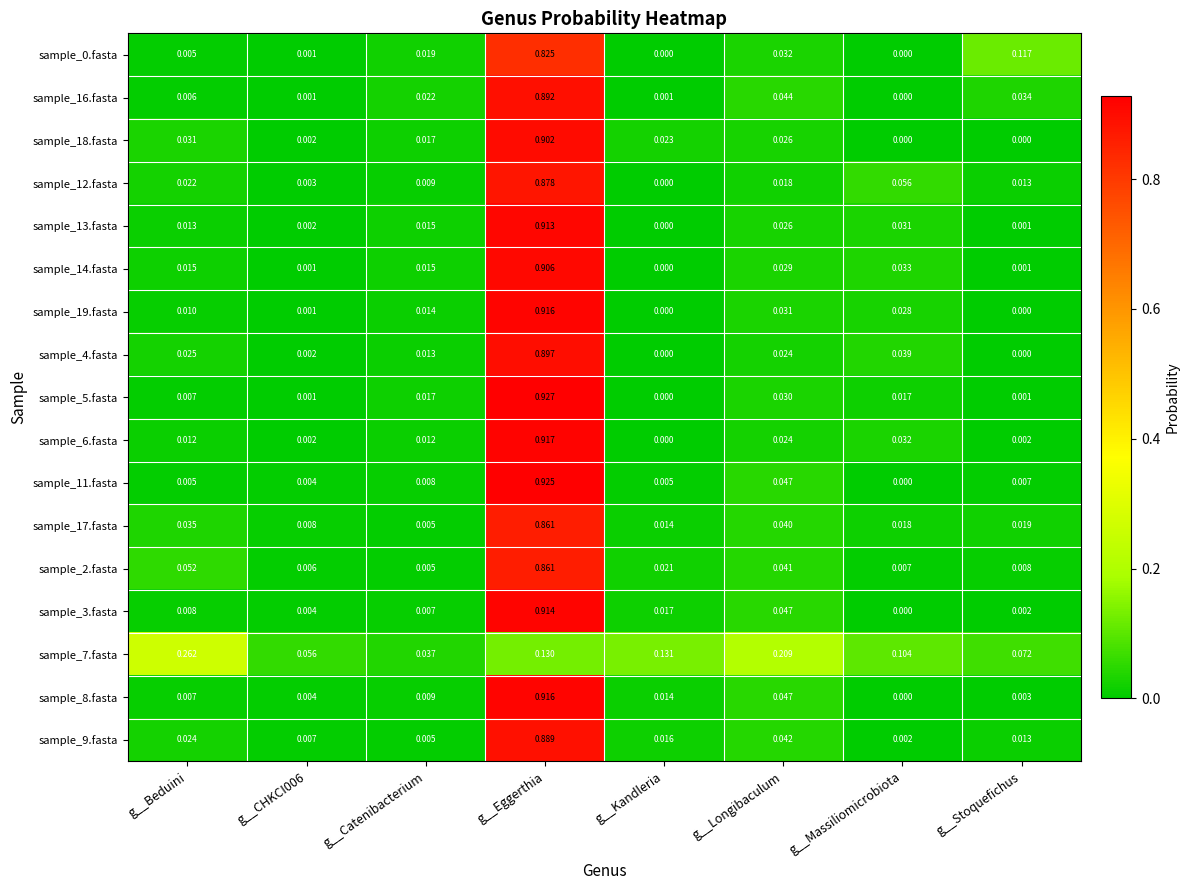

At which label is sample_12.fasta closest to 0?

g__Kandleria